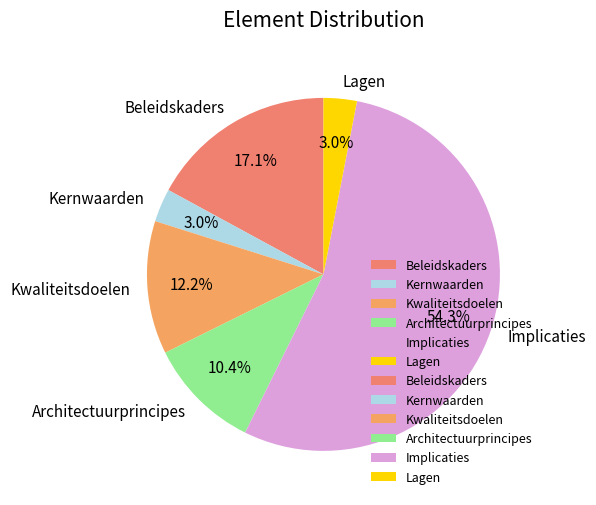

To the nearest percent, what is the difference between the largest and smallest slice percentages?

51%